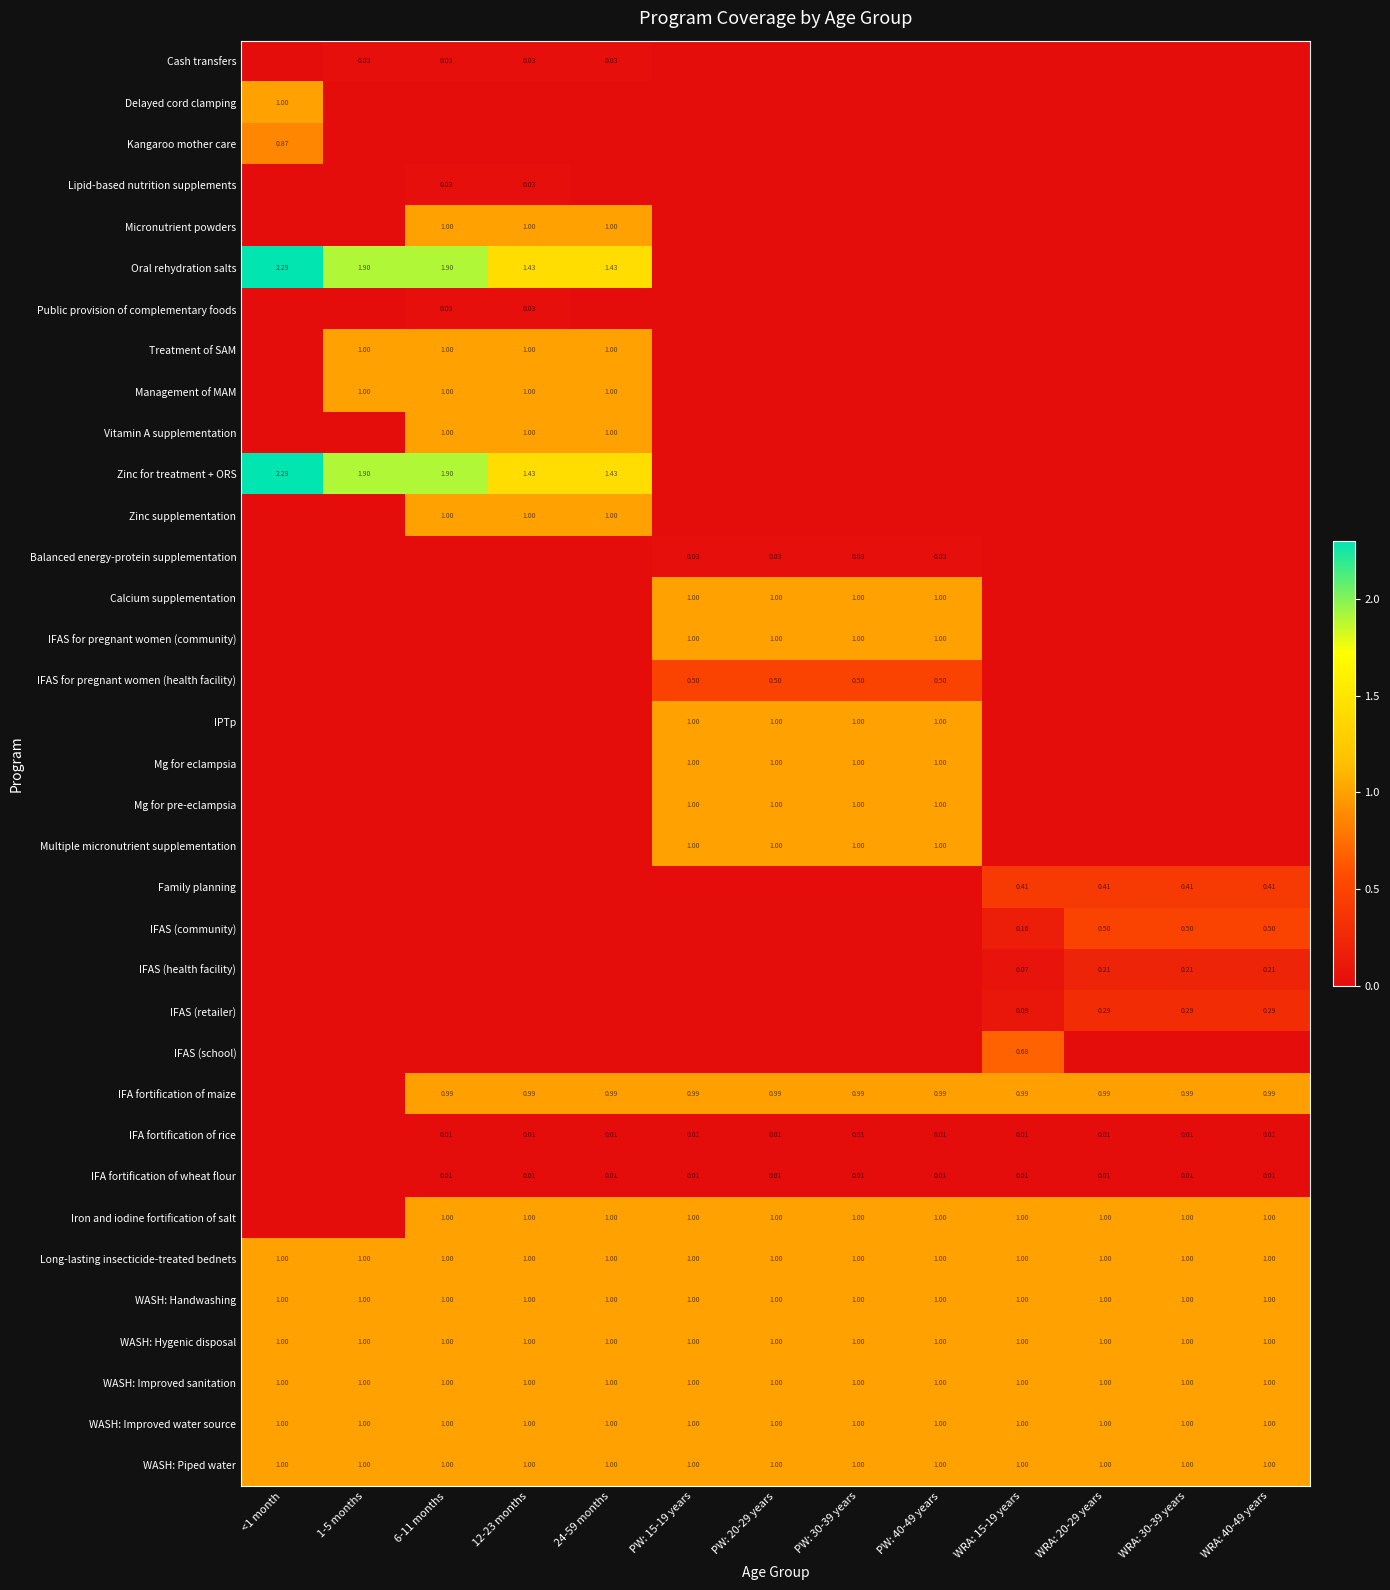

What is the approximate value of Micronutrient powders at 12-23 months?

1.0